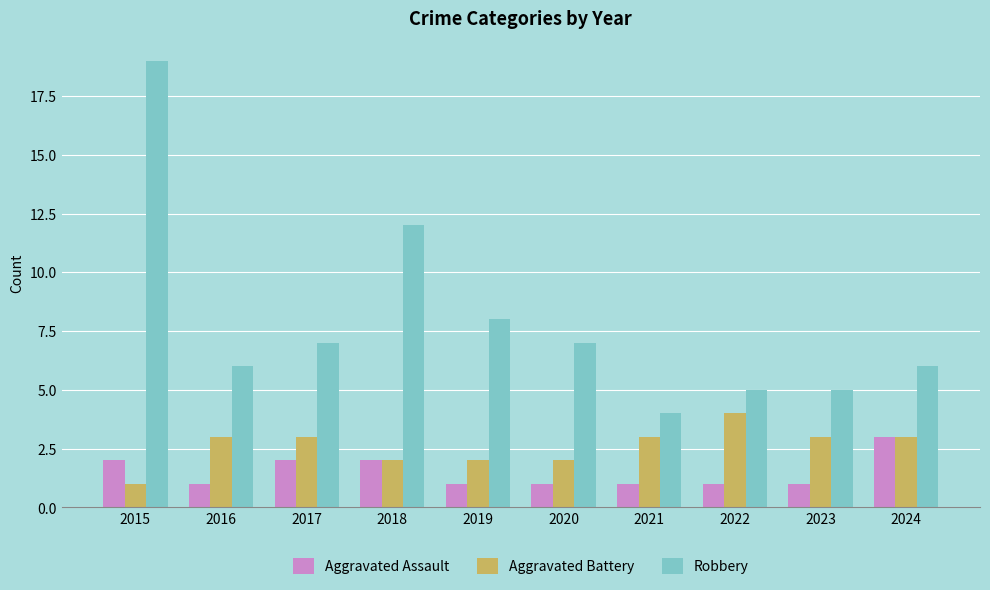

At which category is the sum across all series the highest?

2015